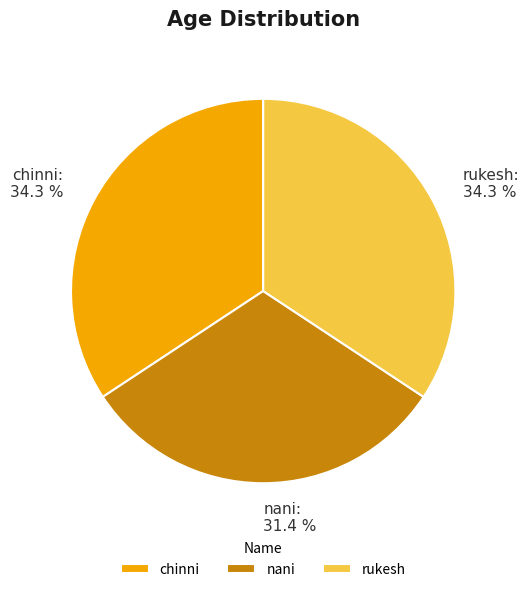

Between nani and rukesh, which is larger?

rukesh